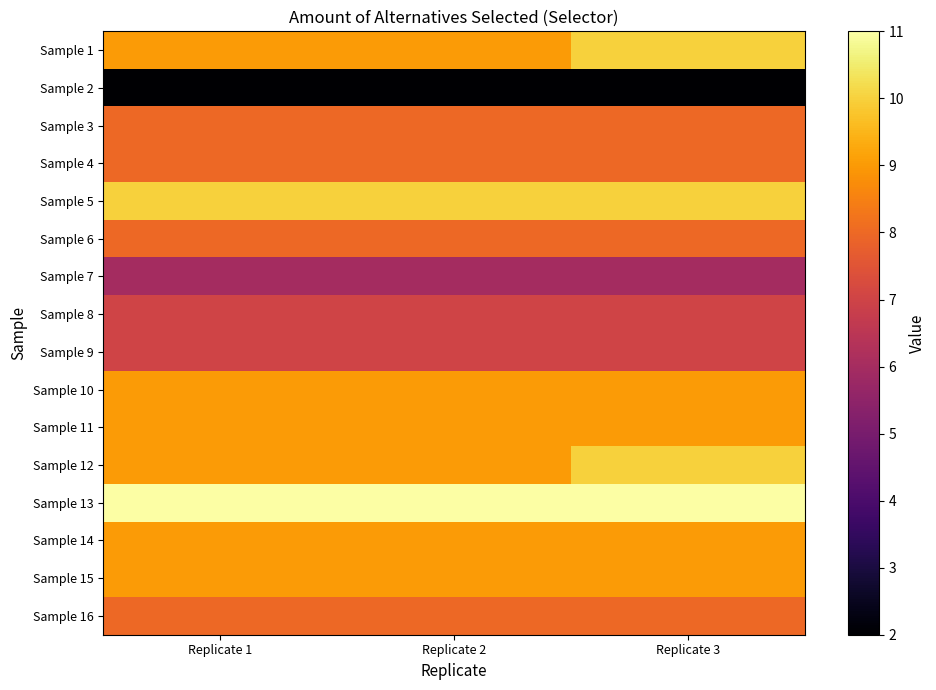

Which has a higher value, Replicate 2 or Replicate 3?

Replicate 3